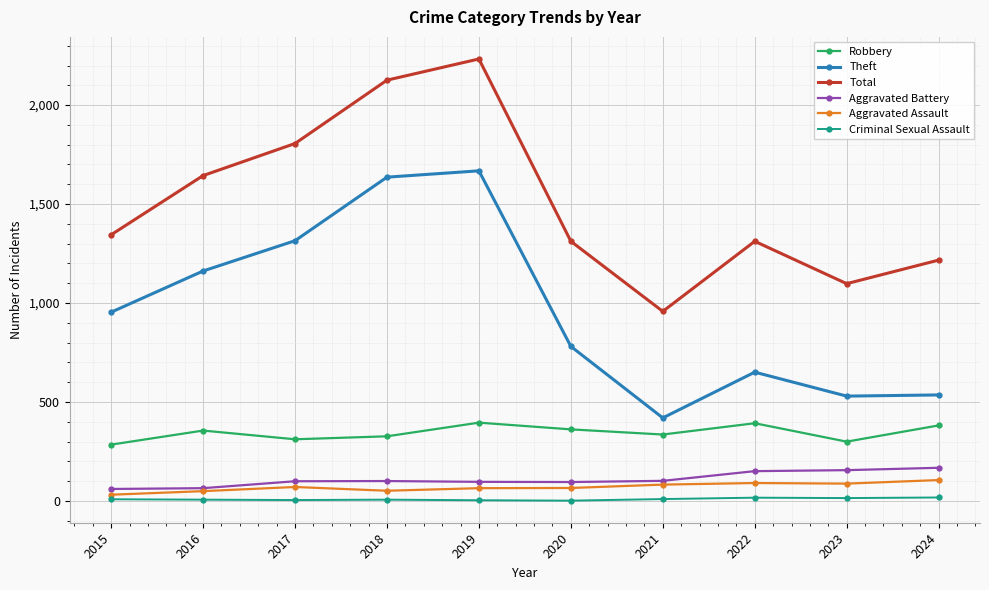

True or false: Criminal Sexual Assault and Theft cross at least once.

False